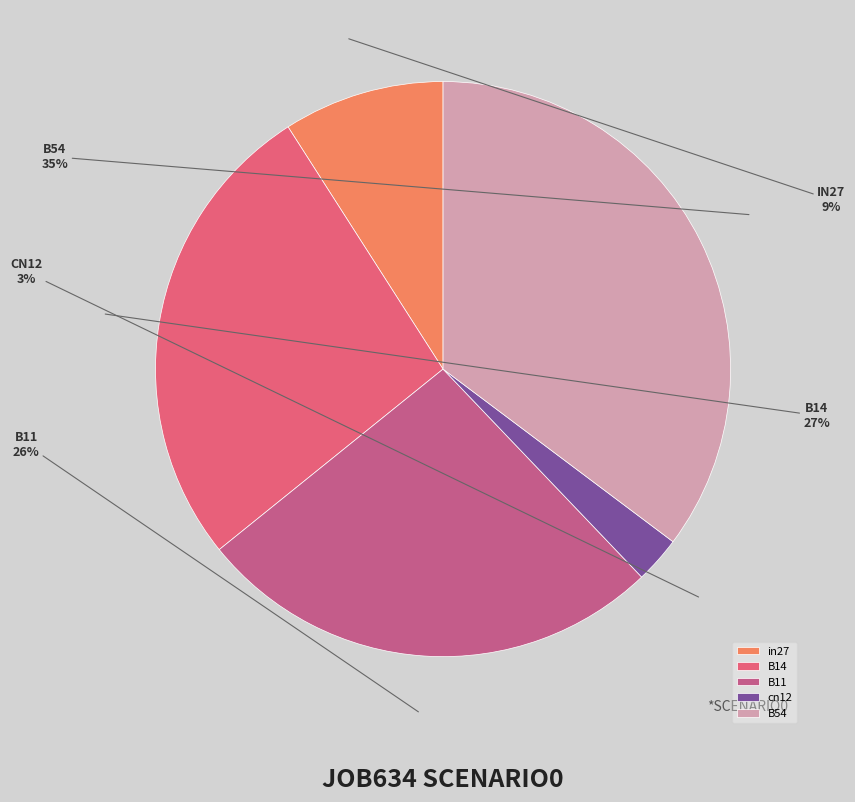

How many slices are in this pie chart?

5